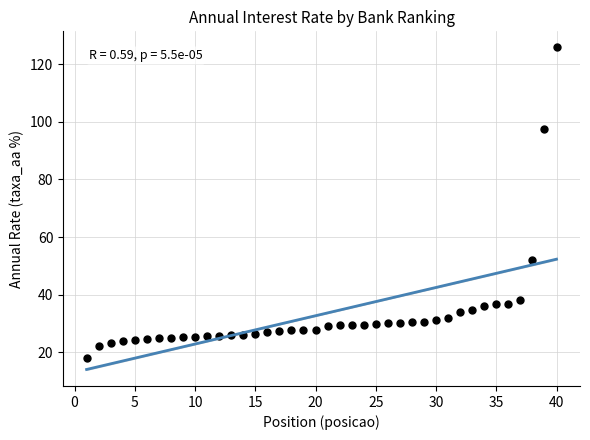

What is the range of X values (max minus min)?

39.0